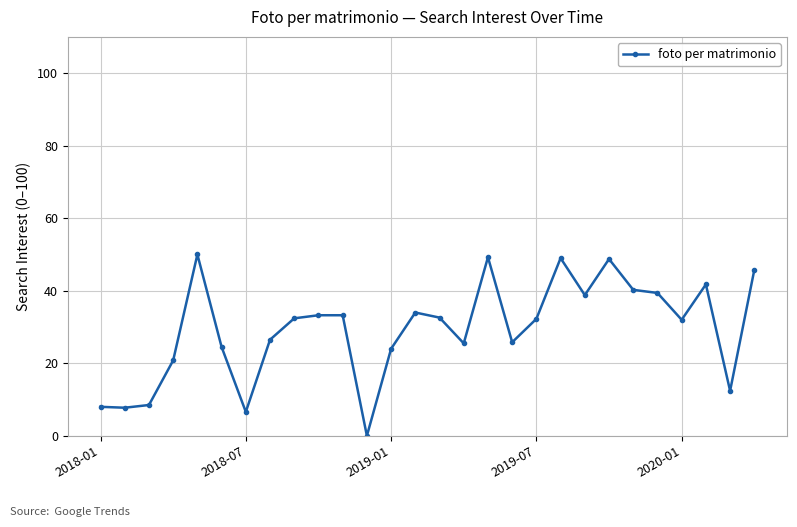

What is the value of the 22nd point from the left?

48.8